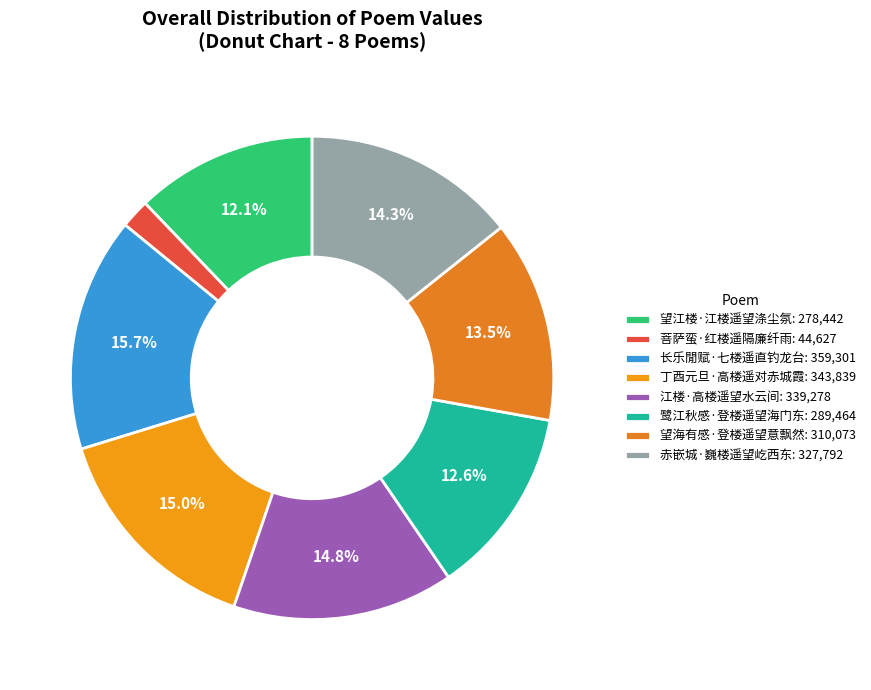

How many segments does this pie chart have?

8